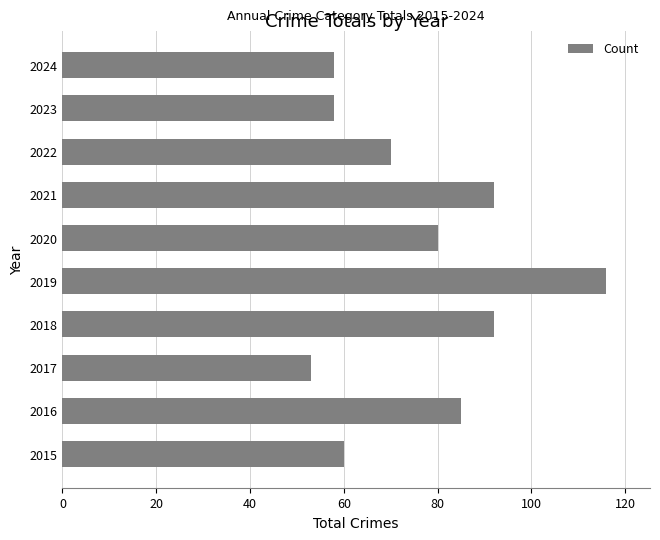

Which has a higher value, 2020 or 2017?

2020